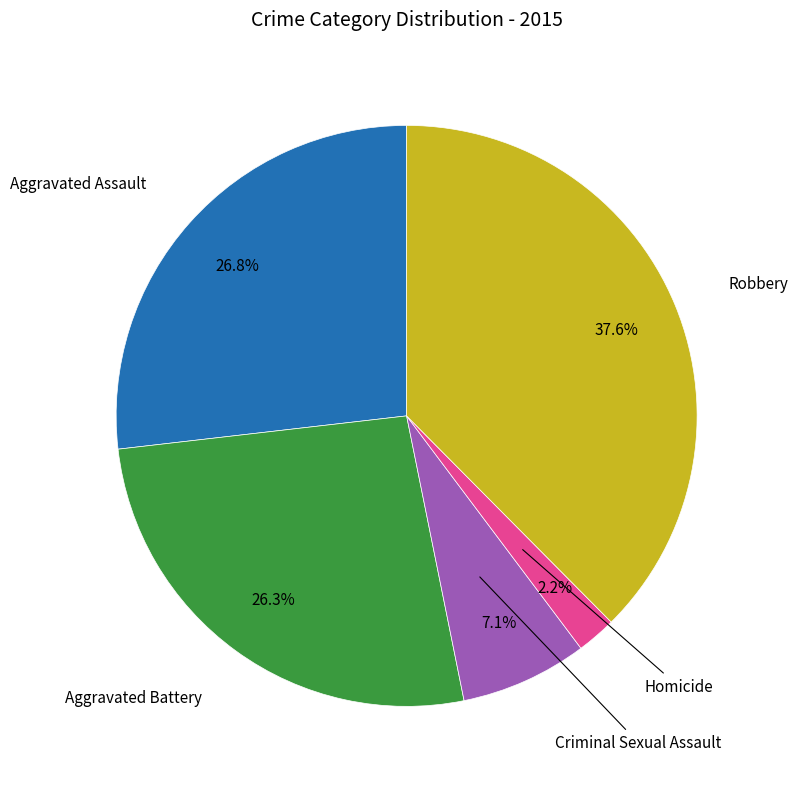

Is there a majority slice in this chart?

No